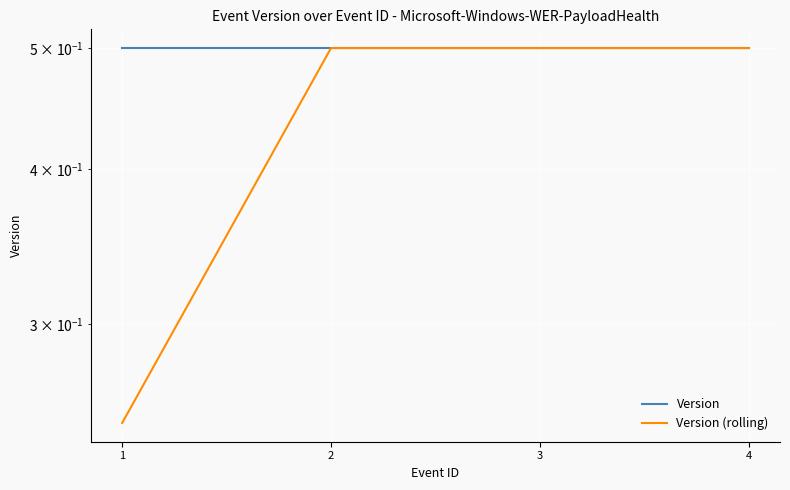

Is the value of Version (rolling) at 1 greater than the value of Version at 3?

No